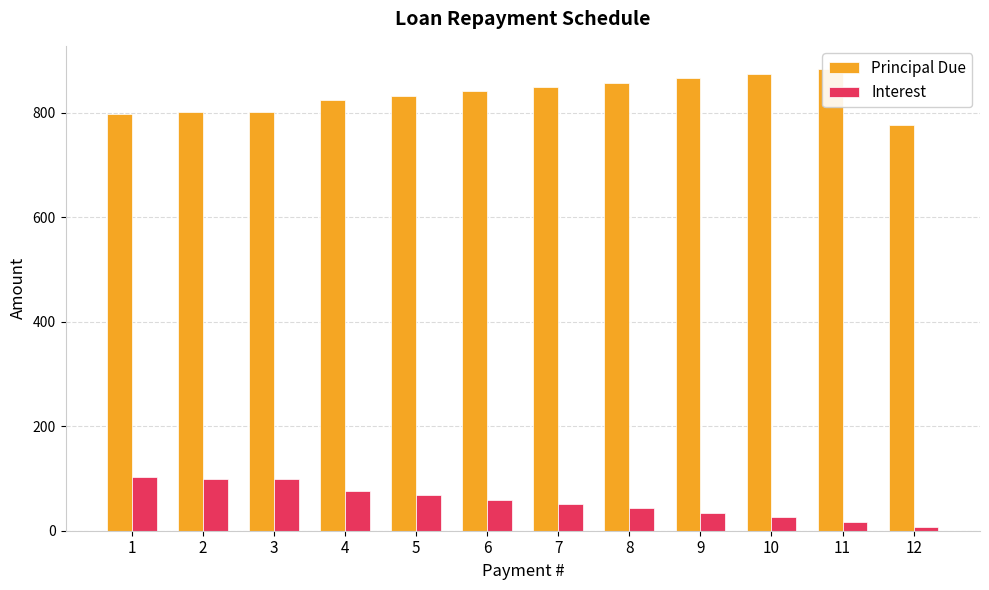

What are all the series names shown in the legend?

Principal Due, Interest